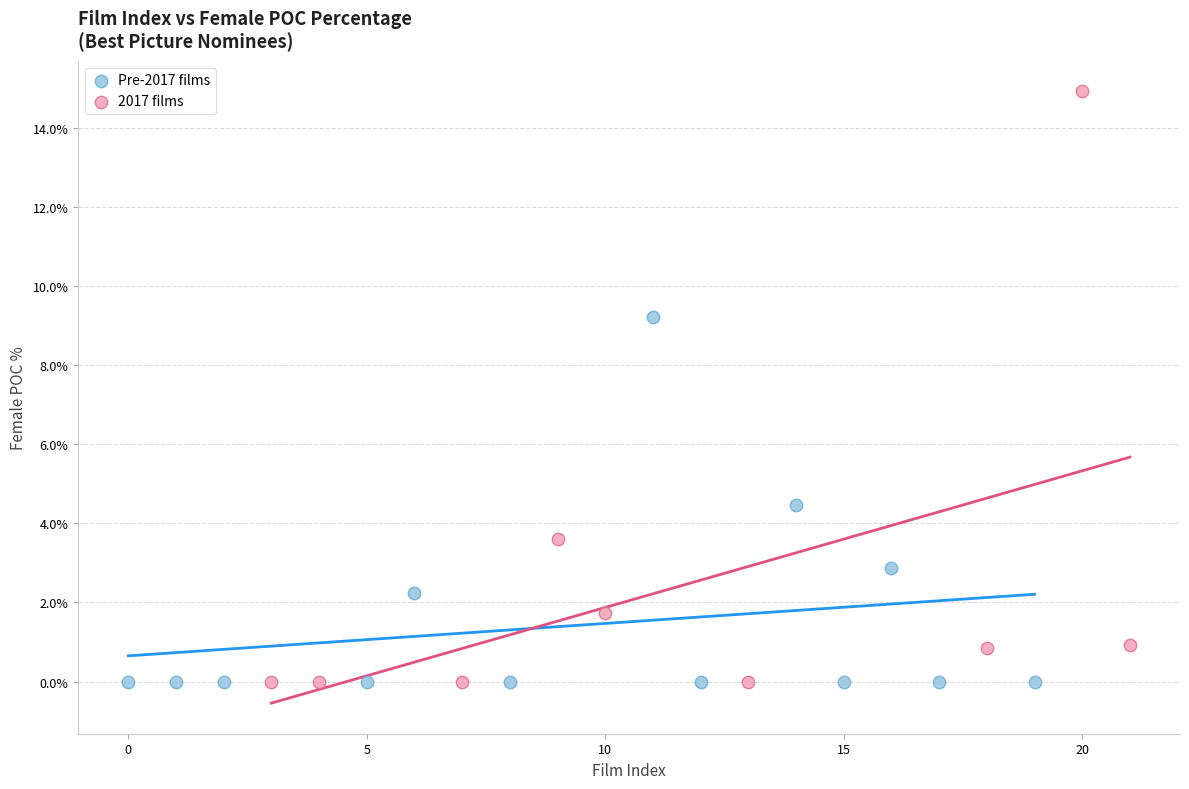

Which series contains the highest Y value?

2017 films